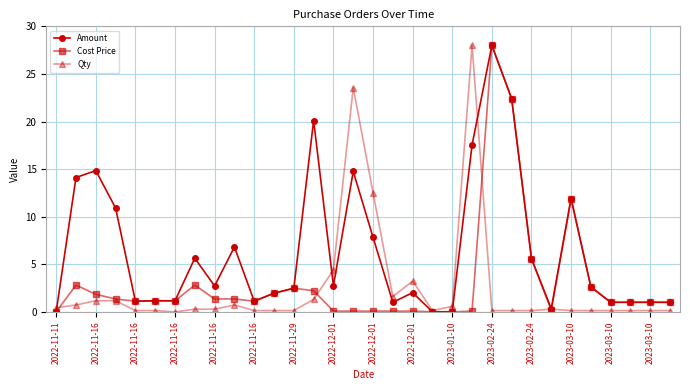

True or false: Amount has more than 2 interior local peaks.

True